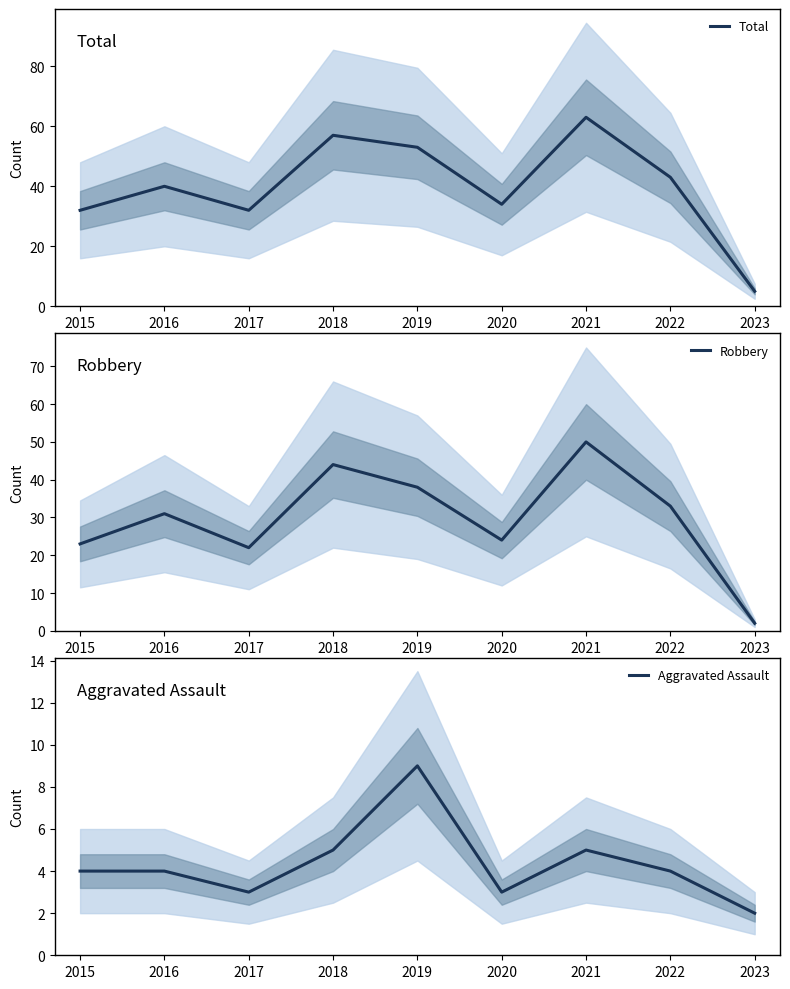

Where is Total nearest to the value 34?

2020